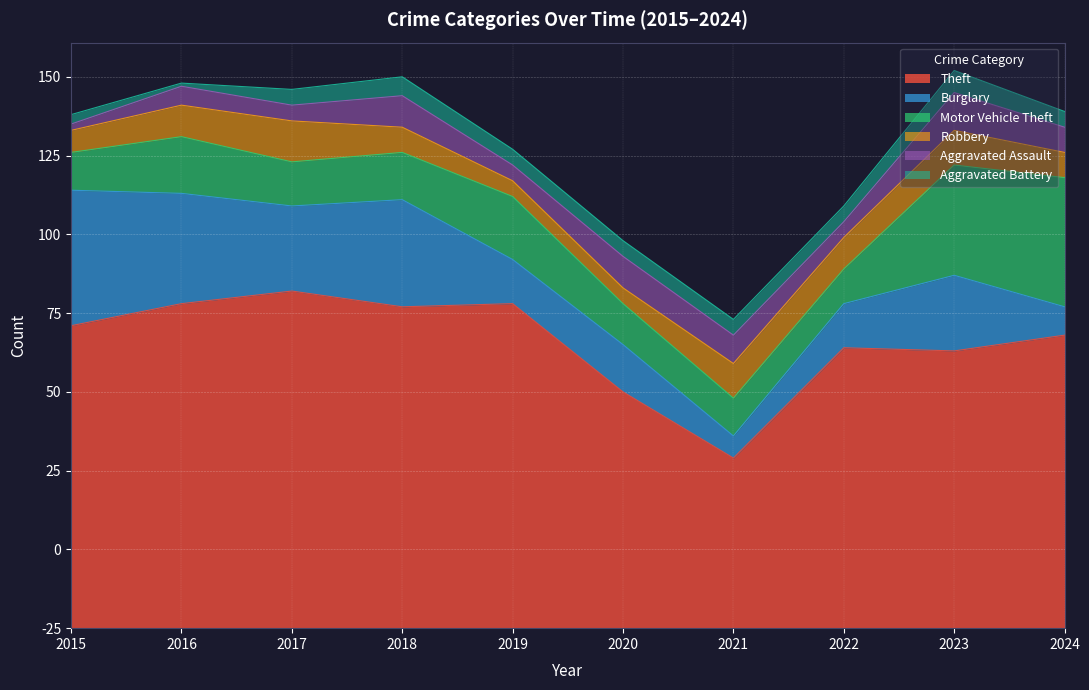

Reading left to right, what are all the values shown in this chart?

Theft: 2015=96	2016=103	2017=107	2018=102	2019=103	2020=75	2021=54	2022=89	2023=88	2024=93
Burglary: 2015=43	2016=35	2017=27	2018=34	2019=14	2020=15	2021=7	2022=14	2023=24	2024=9
Motor Vehicle Theft: 2015=12	2016=18	2017=14	2018=15	2019=20	2020=13	2021=12	2022=11	2023=35	2024=41
Robbery: 2015=7	2016=10	2017=13	2018=8	2019=5	2020=5	2021=11	2022=10	2023=11	2024=8
Aggravated Assault: 2015=2	2016=6	2017=5	2018=10	2019=5	2020=10	2021=9	2022=5	2023=12	2024=8
Aggravated Battery: 2015=3	2016=1	2017=5	2018=6	2019=5	2020=5	2021=5	2022=5	2023=7	2024=5